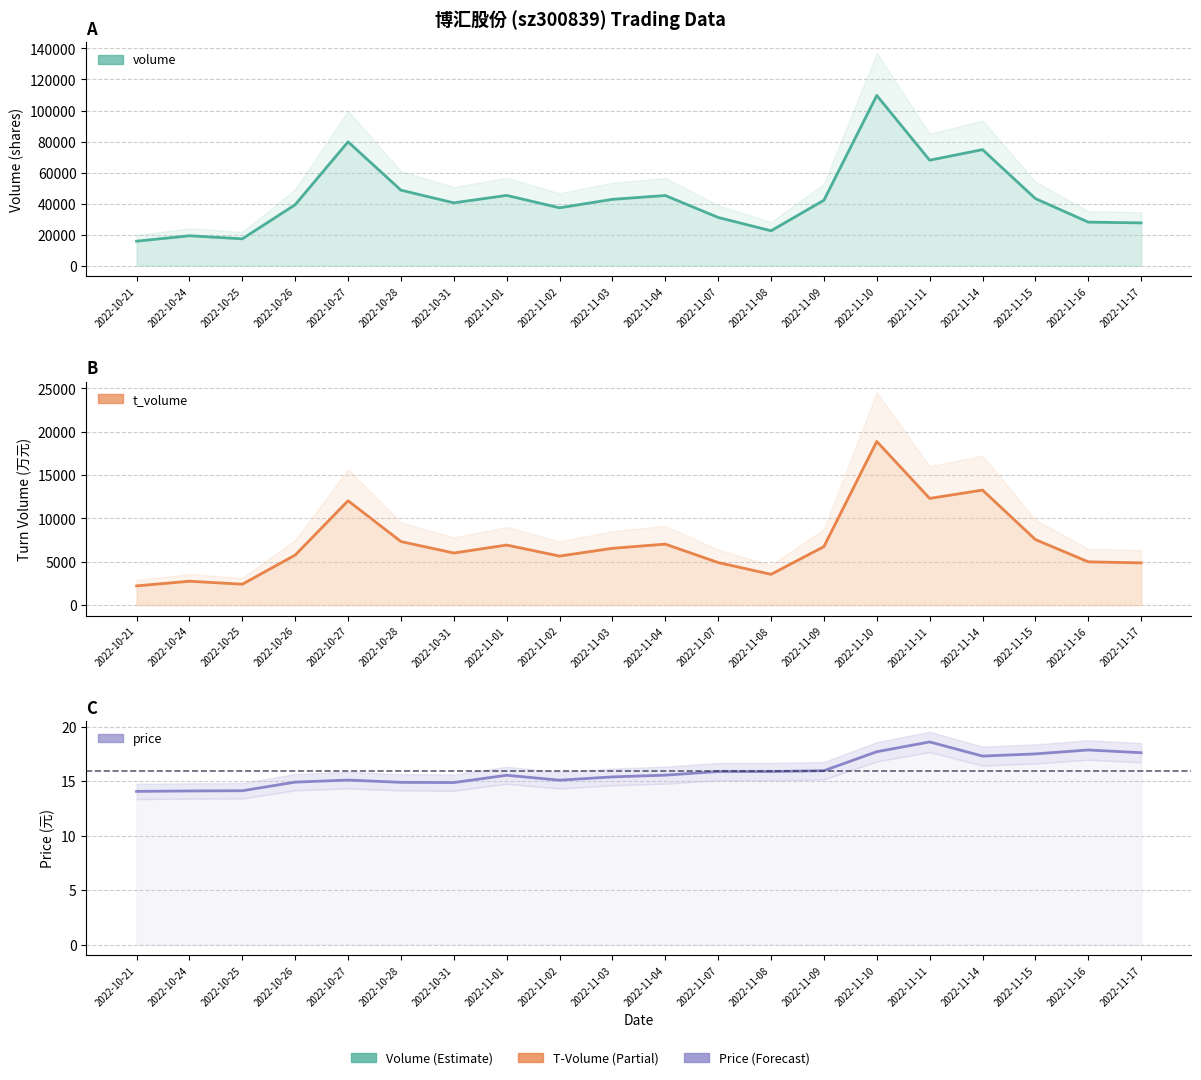

At which category does volume reach its first local valley?

2022-10-25